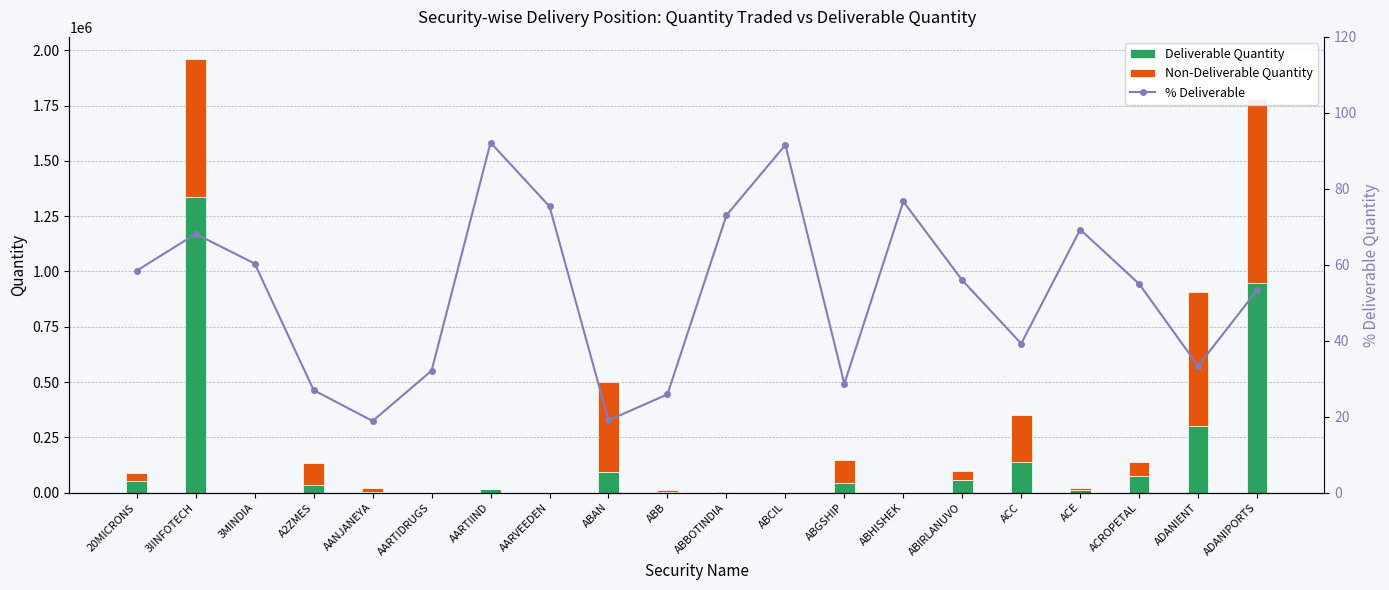

What is the difference between the Deliverable Quantity values at ABBOTINDIA and ABGSHIP?

41668.0